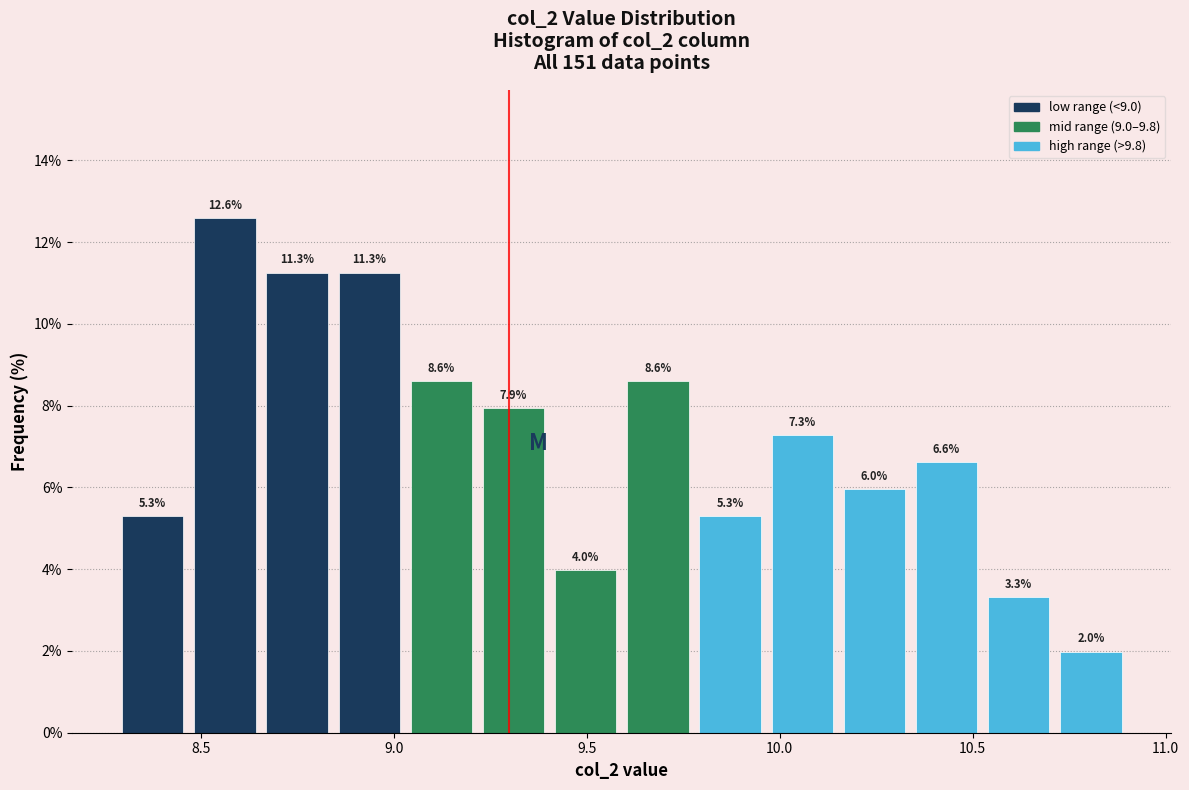

Read against the x-axis, roughly where is the centre of the tallest bar?

8.55